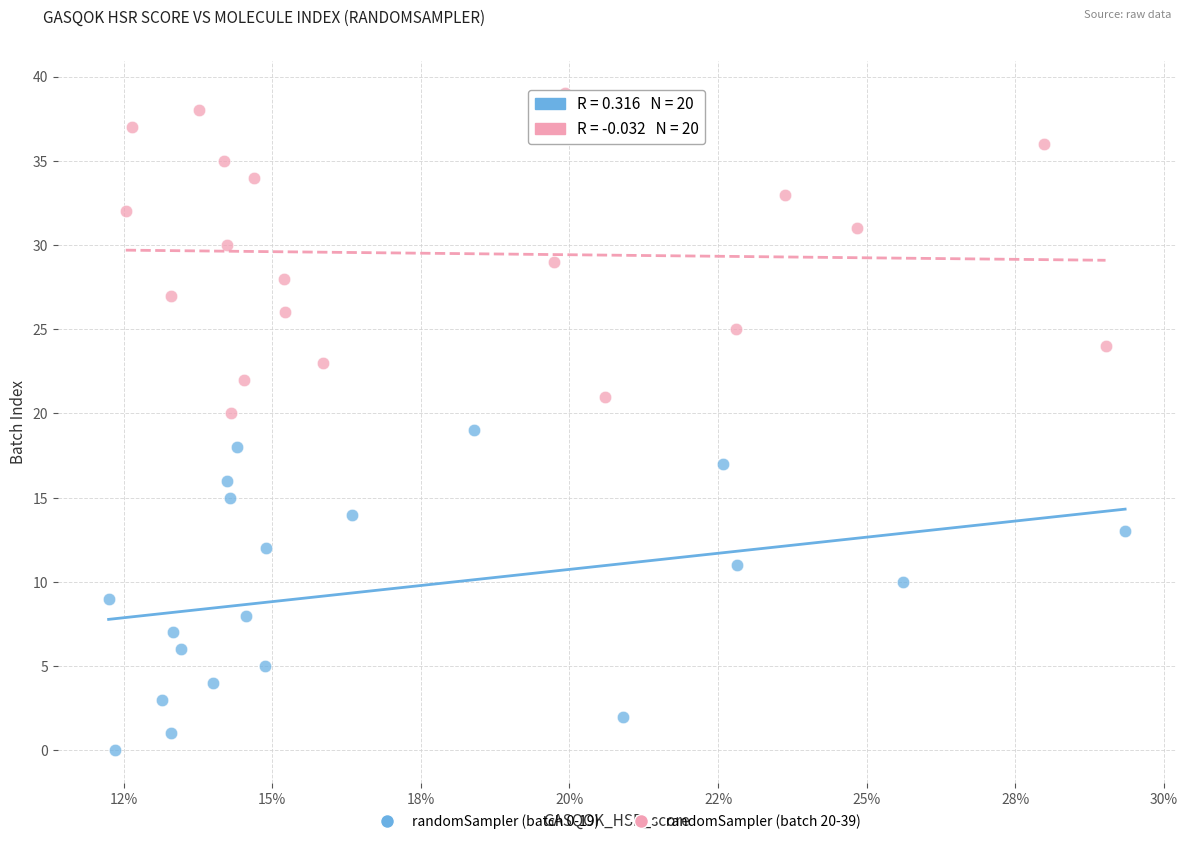

Which series contains the highest Y value?

randomSampler (batch 20-39)